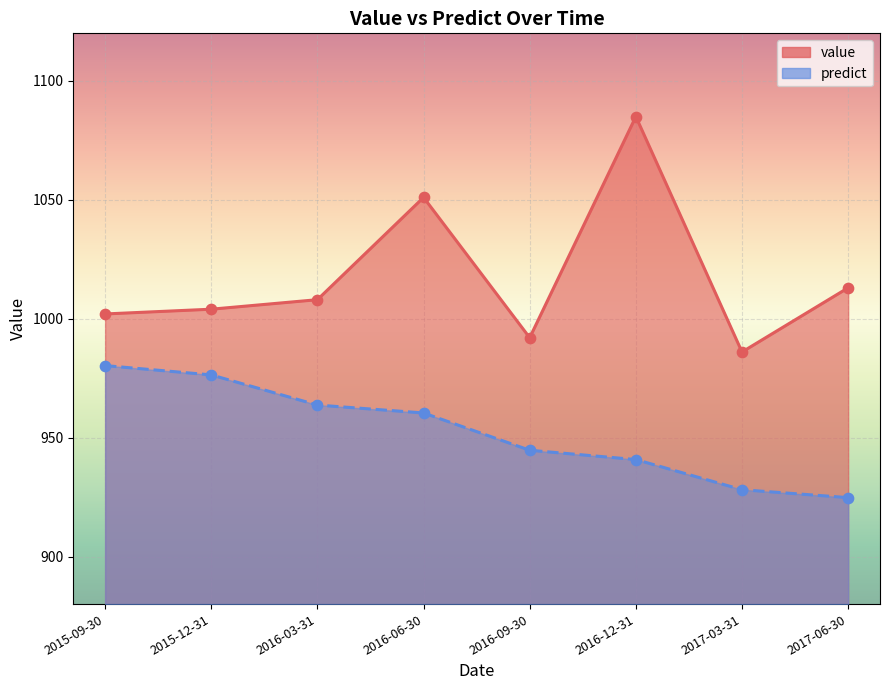

Which series contains the lowest Y value?

predict